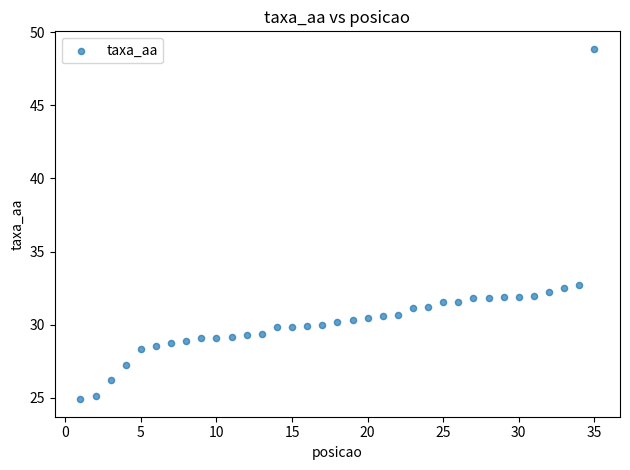

What is the range of Y values (max minus min)?

24.0